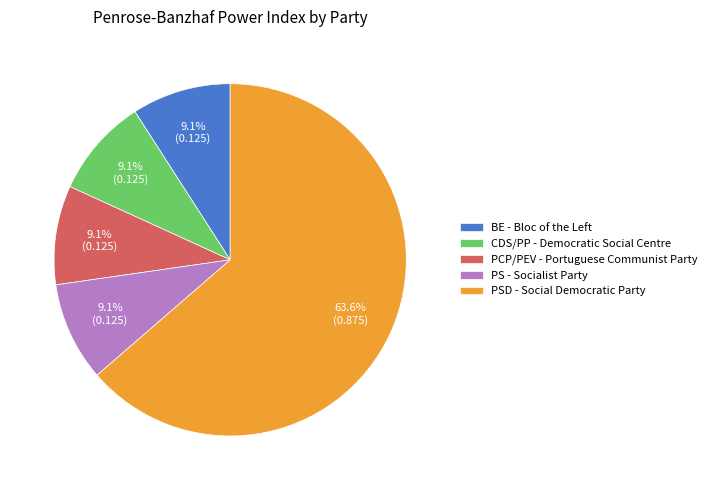

Count the number of slices in the pie.

5